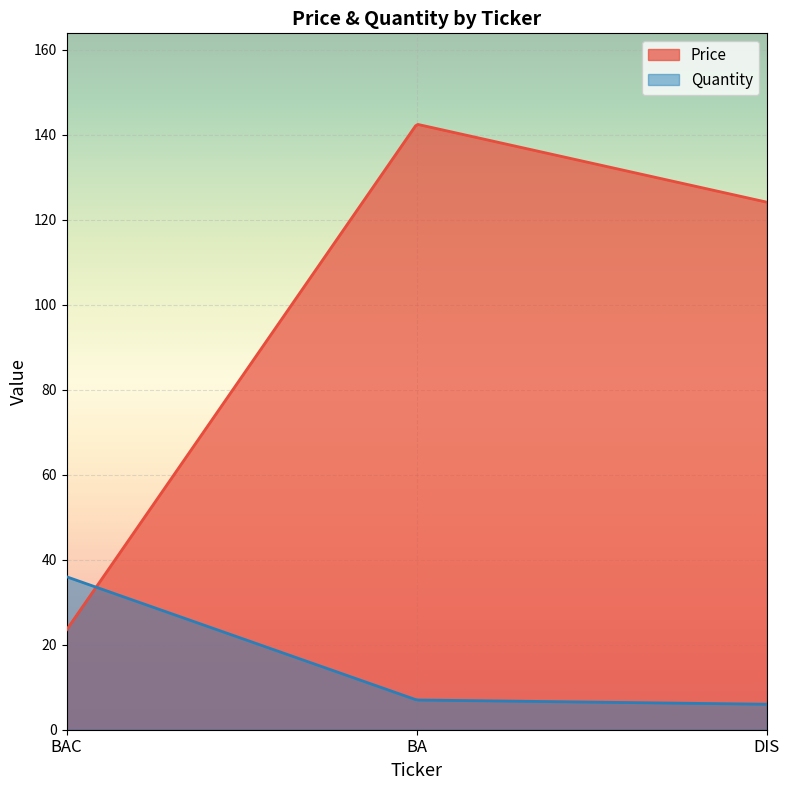

List the series in order of their peak value, highest first.

Price, Quantity